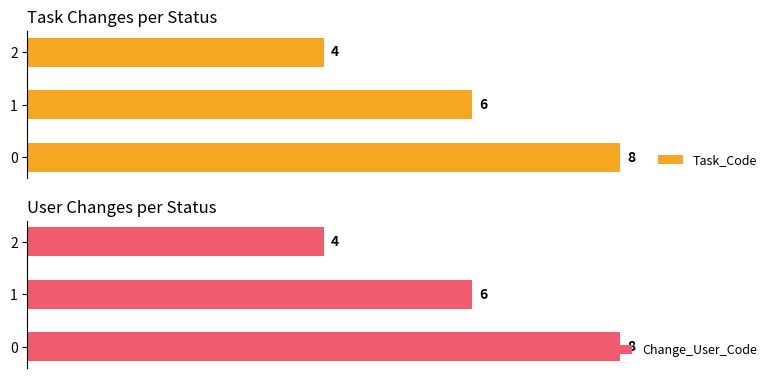

Rank the categories by Task_Code value from highest to lowest.

0, 1, 2